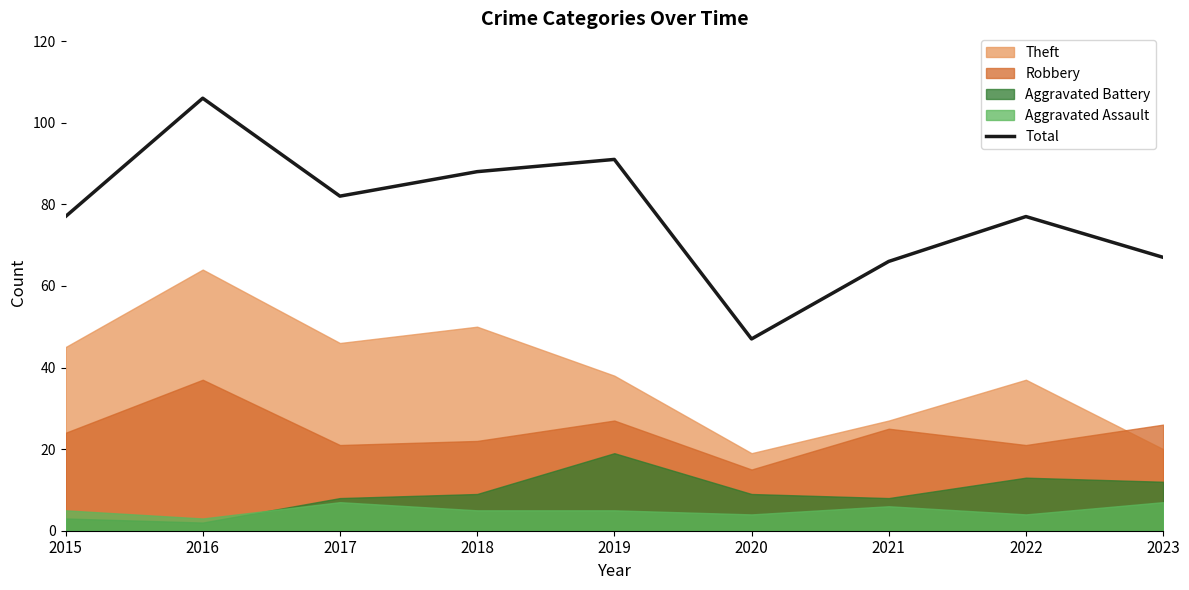

Where does the data first go above 77?

2016